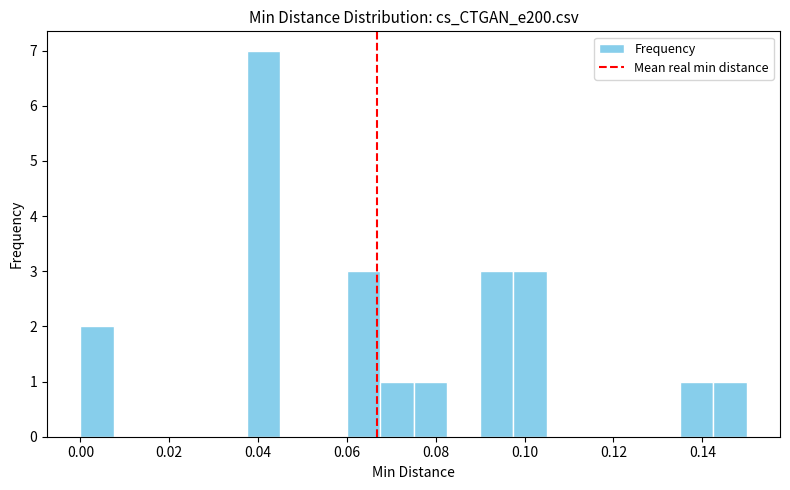

Around what value on the x-axis is the tallest bar? Give the approximate position of its centre, as read against the axis.

0.042